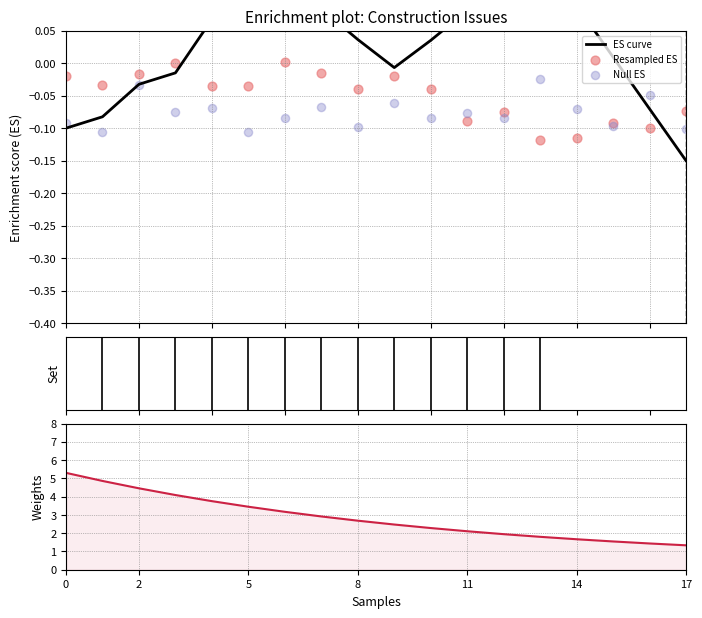

Which series reaches the minimum Y coordinate?

ES curve